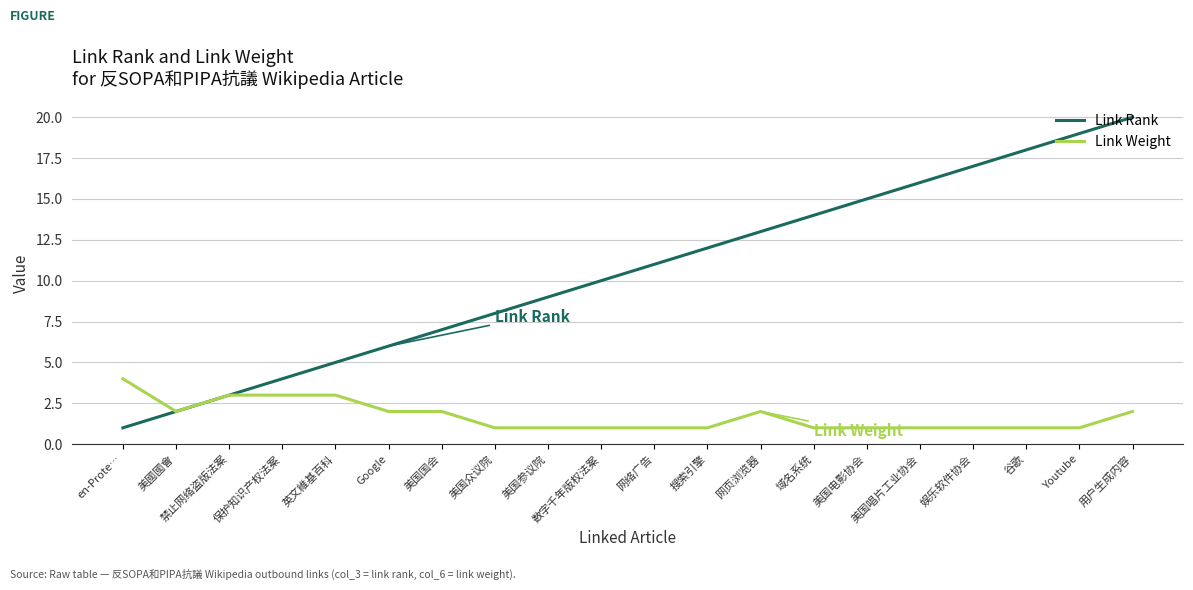

Is it true that Link Weight equals 0 at 美国众议院?

False